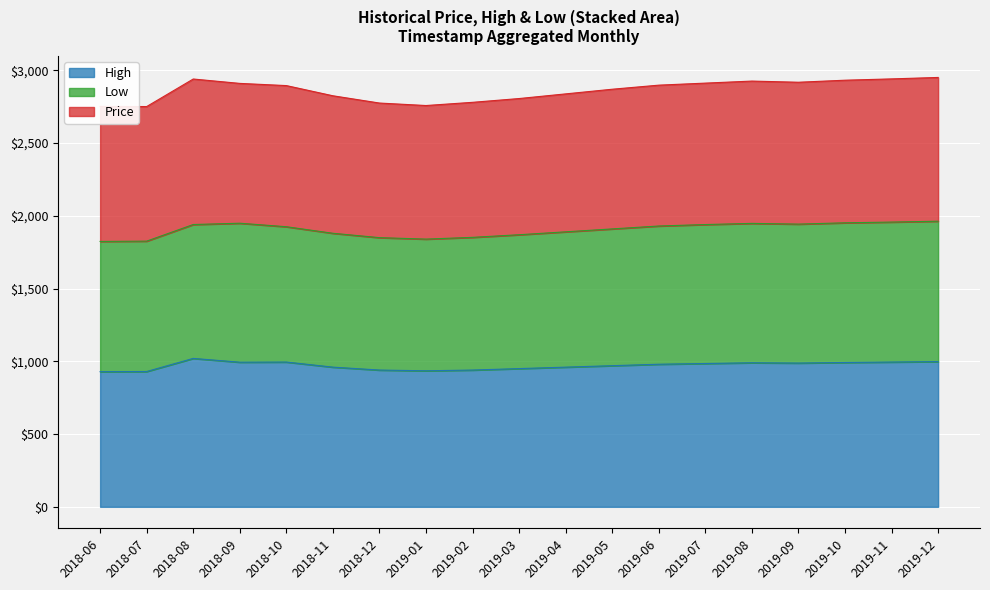

What is the total value across all series at 2019-11?

2941.0